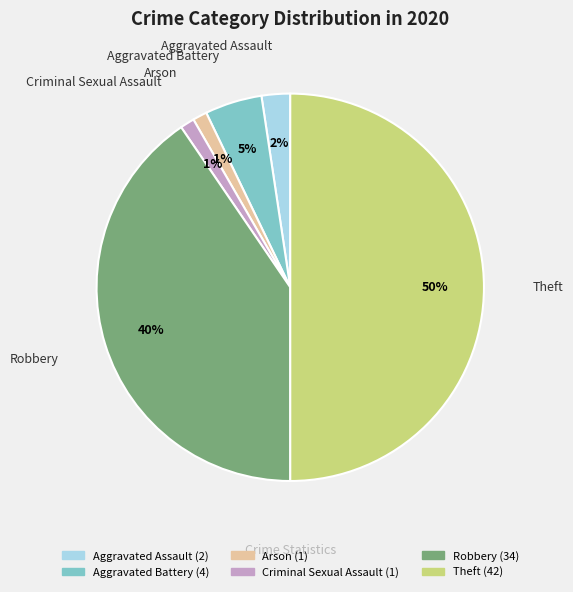

Do Robbery and Criminal Sexual Assault together represent more than half of the pie?

No